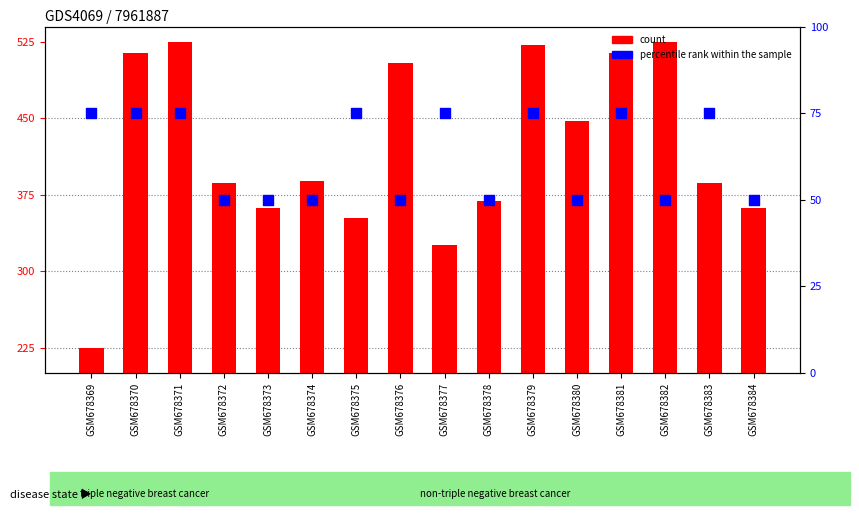

At how many categories does at least one series exceed 220?

16